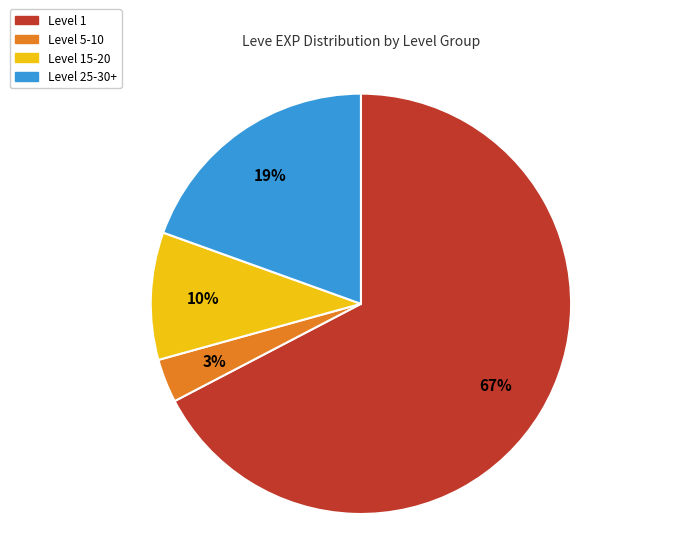

Is there any slice that represents more than half of the pie?

Yes